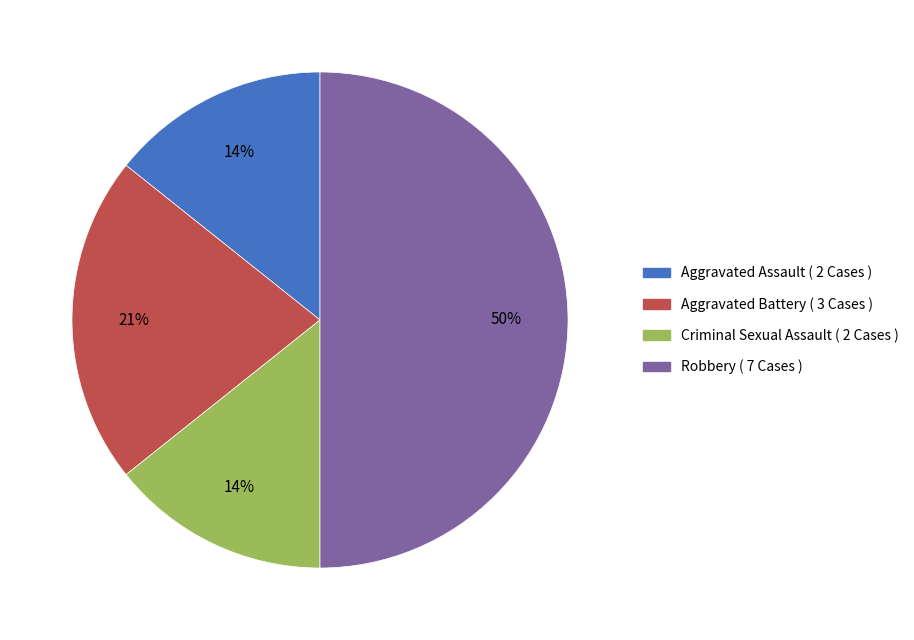

What is the largest slice in the pie chart?

Robbery